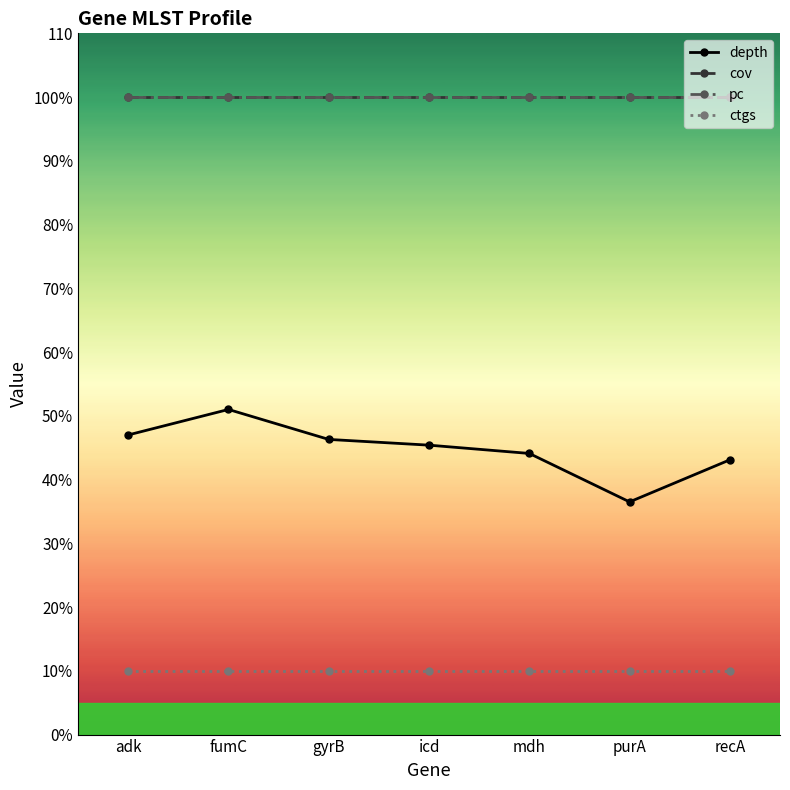

Reading right to left, list all the values displayed in this chart.

depth: recA=43.1	purA=36.5	mdh=44.1	icd=45.4	gyrB=46.3	fumC=51.0	adk=47.0
cov: recA=100.0	purA=100.0	mdh=100.0	icd=100.0	gyrB=100.0	fumC=100.0	adk=100.0
pc: recA=100.0	purA=100.0	mdh=100.0	icd=100.0	gyrB=100.0	fumC=100.0	adk=100.0
ctgs: recA=10.0	purA=10.0	mdh=10.0	icd=10.0	gyrB=10.0	fumC=10.0	adk=10.0